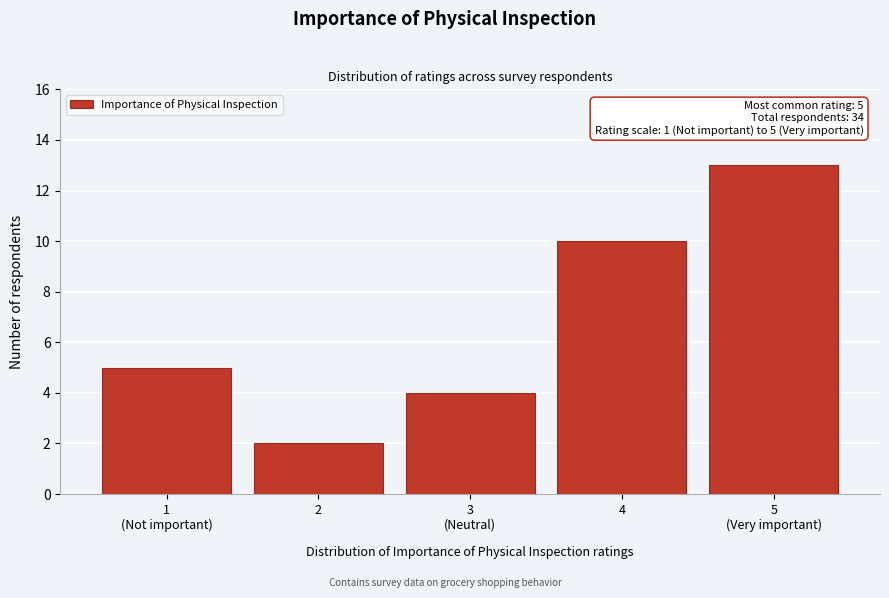

Reading right to left, list all the values displayed in this chart.

13	10	4	2	5